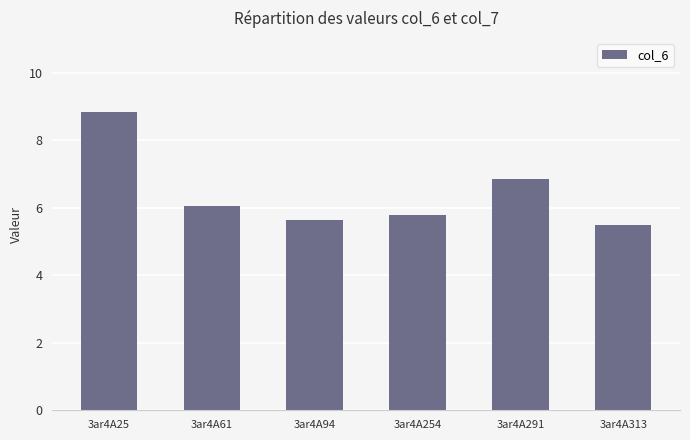

The value at 3ar4A61 is 6.1. True or false?

True